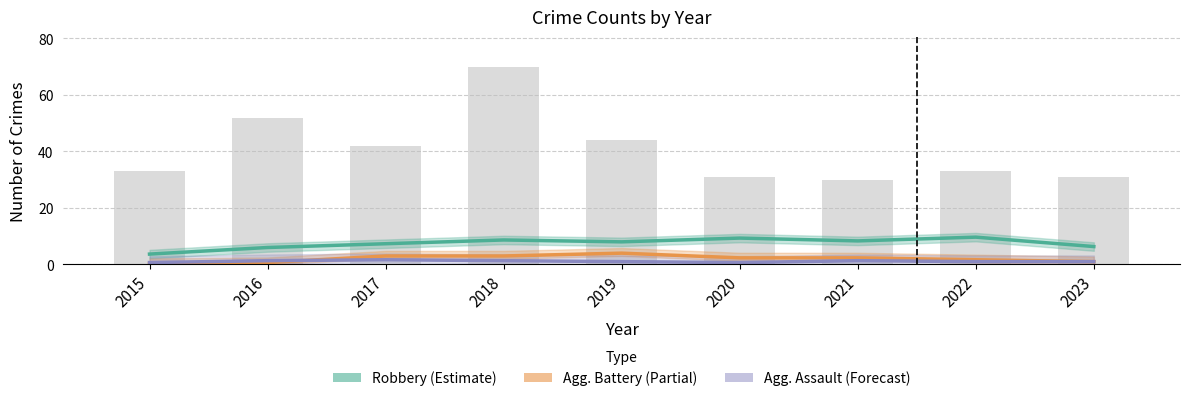

Reading left to right, what are all the values shown in this chart?

Robbery (Estimate): 3.7	6.0	7.3	8.7	8.0	9.3	8.3	9.7	6.3
Agg. Battery (Partial): 0.3	0.7	3.0	3.0	4.0	2.3	2.3	1.7	1.0
Agg. Assault (Forecast): 0.7	1.3	1.7	1.3	1.0	0.7	1.3	1.0	1.0